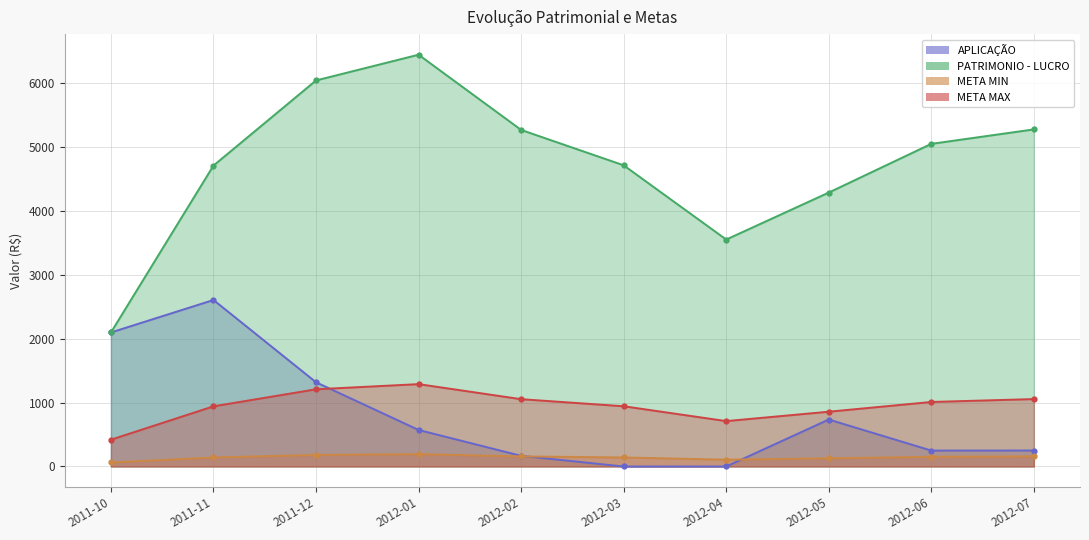

At which label does META MIN reach its minimum?

2011-10